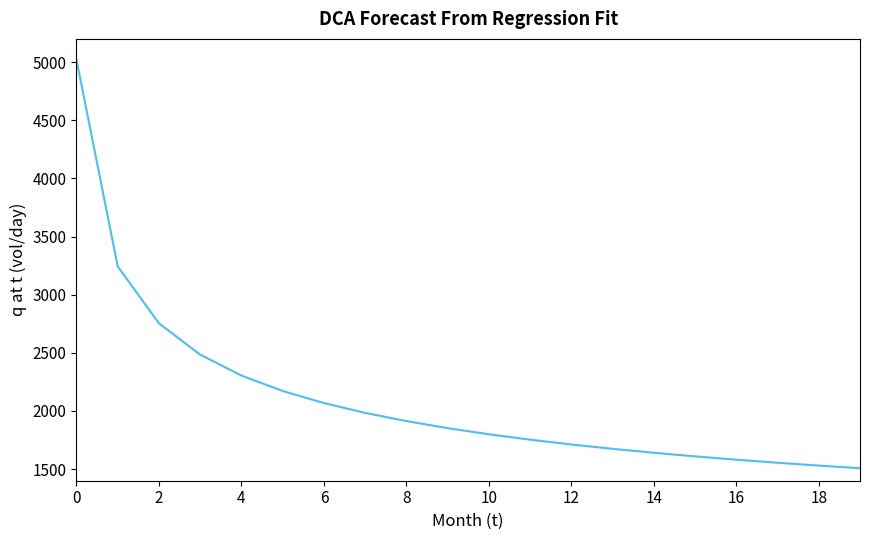

What is the smallest value displayed?

1507.3